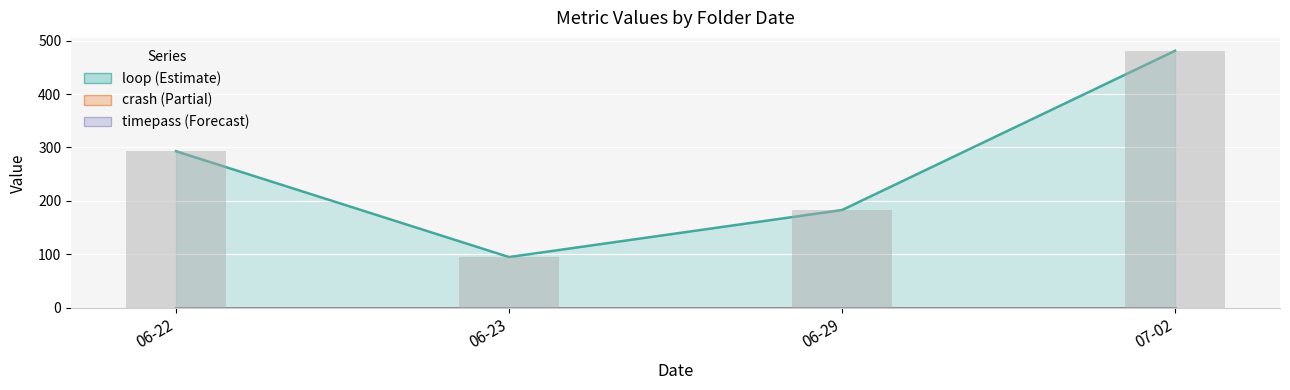

What is the maximum value shown in the chart?

481